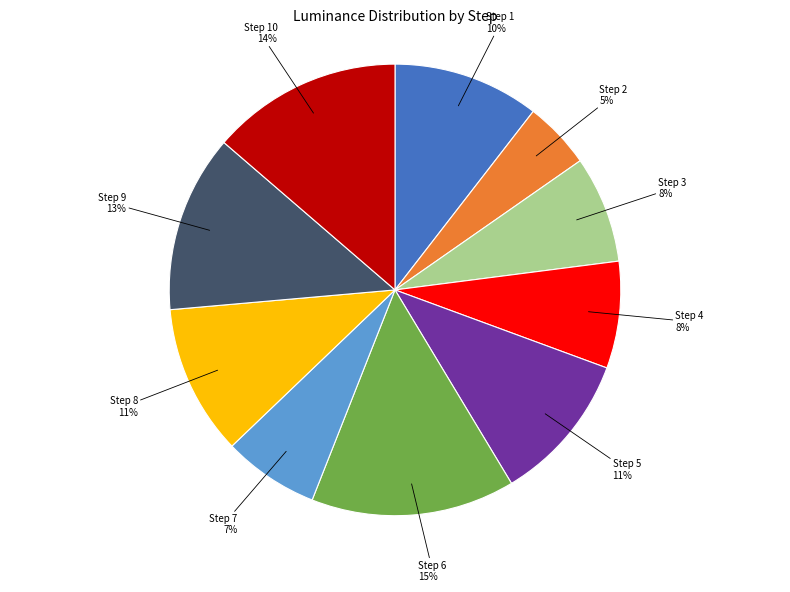

To the nearest percent, what is the average slice percentage?

10%